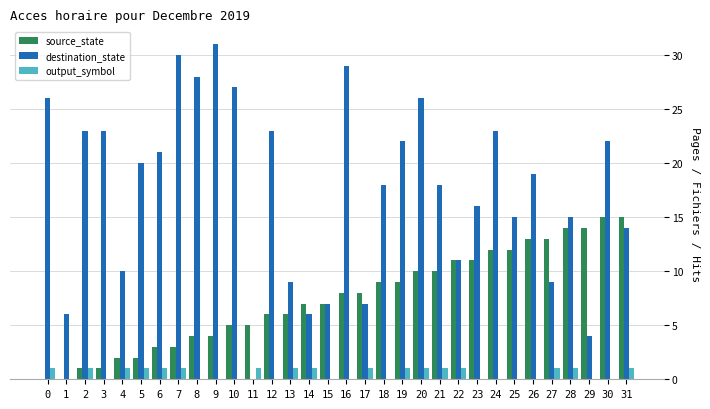

Reading left to right, what are all the values shown in this chart?

source_state: 0	0	1	1	2	2	3	3	4	4	5	5	6	6	7	7	8	8	9	9	10	10	11	11	12	12	13	13	14	14	15	15
destination_state: 26	6	23	23	10	20	21	30	28	31	27	0	23	9	6	7	29	7	18	22	26	18	11	16	23	15	19	9	15	4	22	14
output_symbol: 1	0	1	0	1	1	1	1	0	0	0	1	0	1	1	0	0	1	0	1	1	1	1	0	0	0	0	1	1	0	0	1